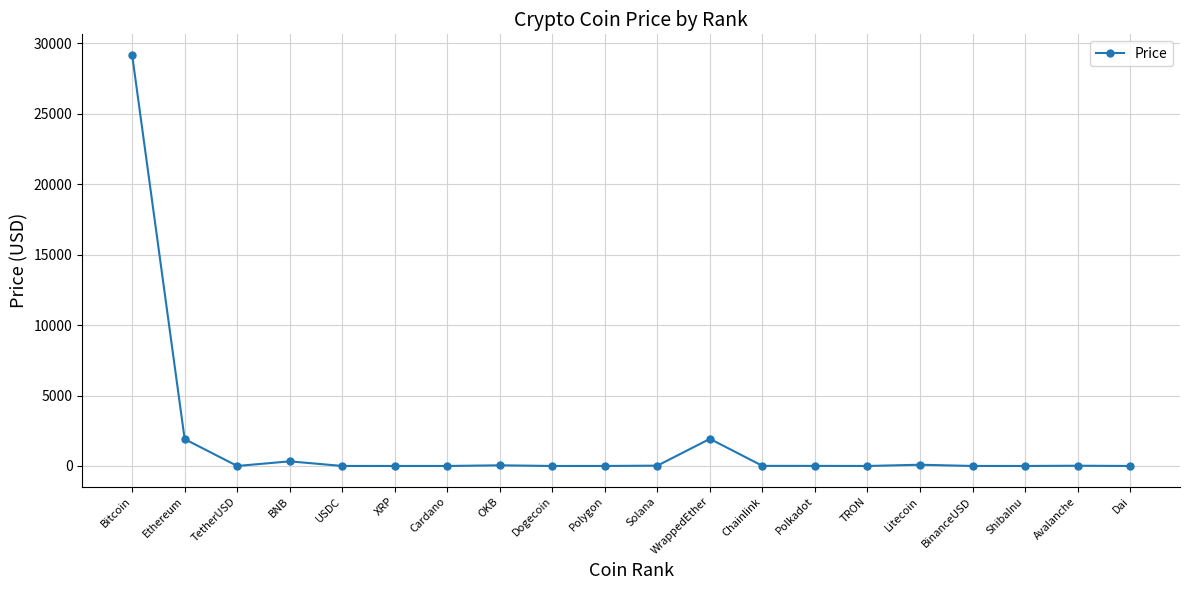

Is it true that the value at Ethereum is 1909.5?

True